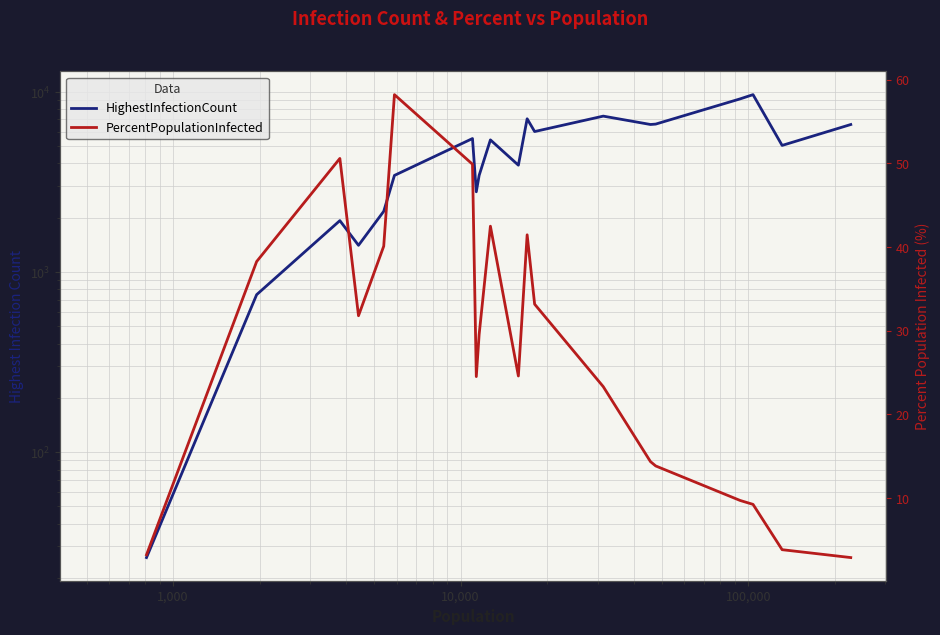

Does the chart have visible grid lines?

Yes